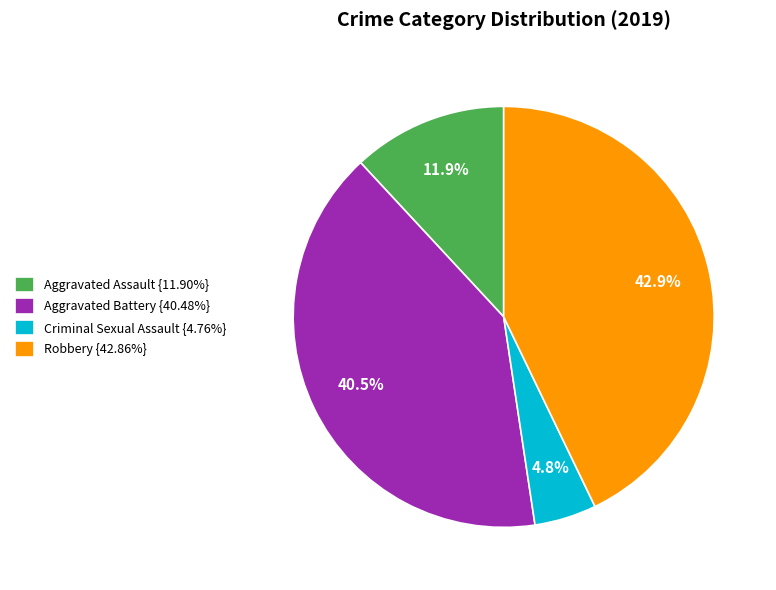

How much of the chart is everything except Robbery {42.86%}?

57.1%